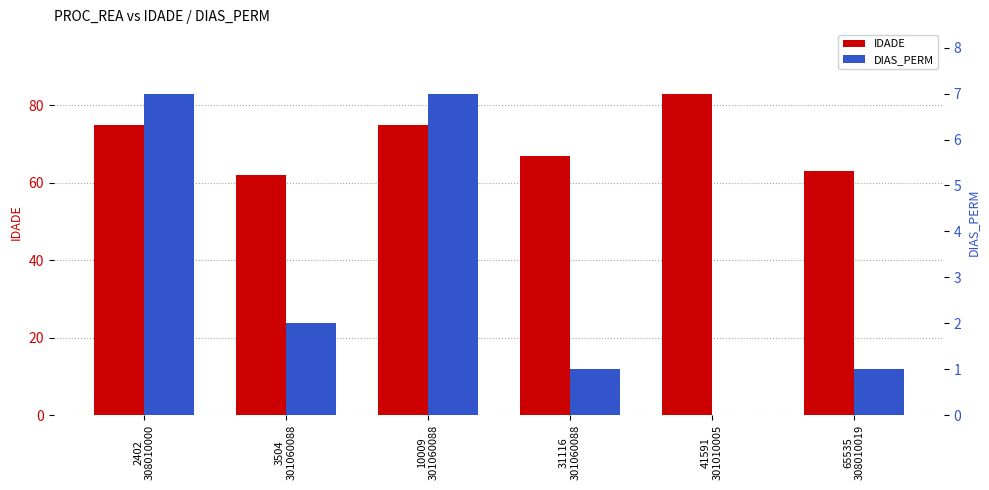

What are all the series names shown in the legend?

IDADE, DIAS_PERM